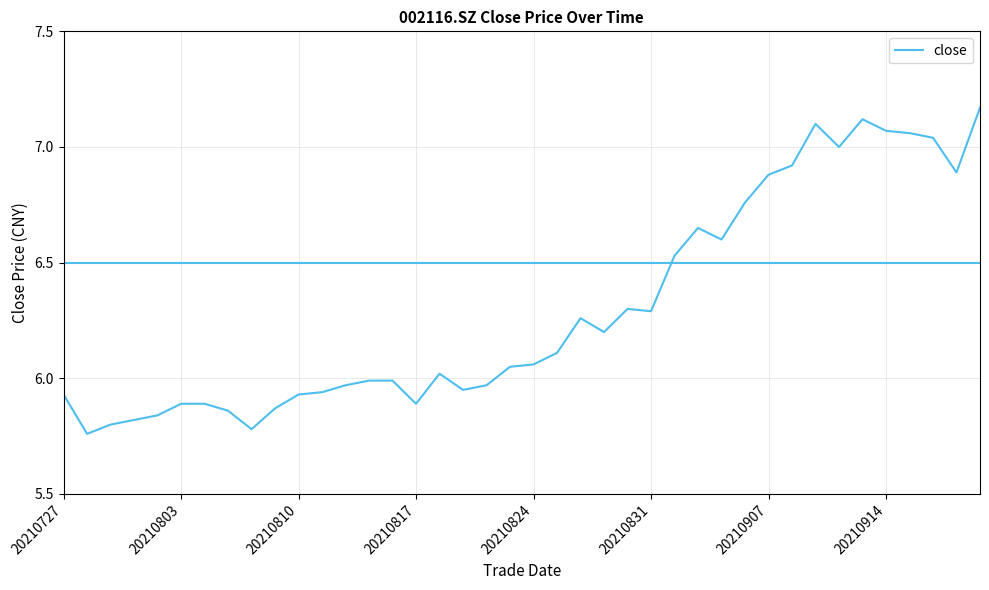

How many categories are shown in the chart?

40